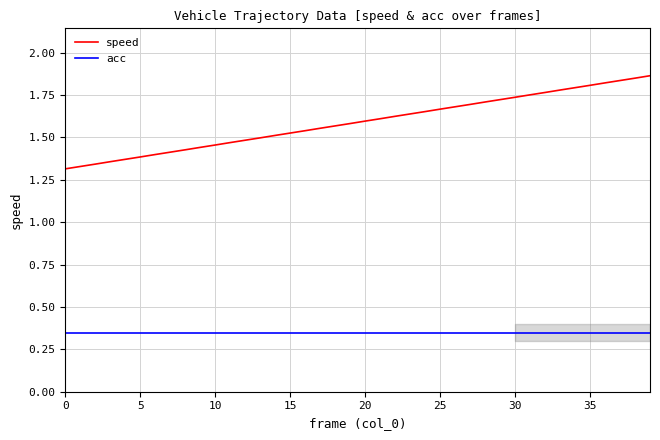

Rank the series by their maximum value, from lowest to highest.

acc, speed